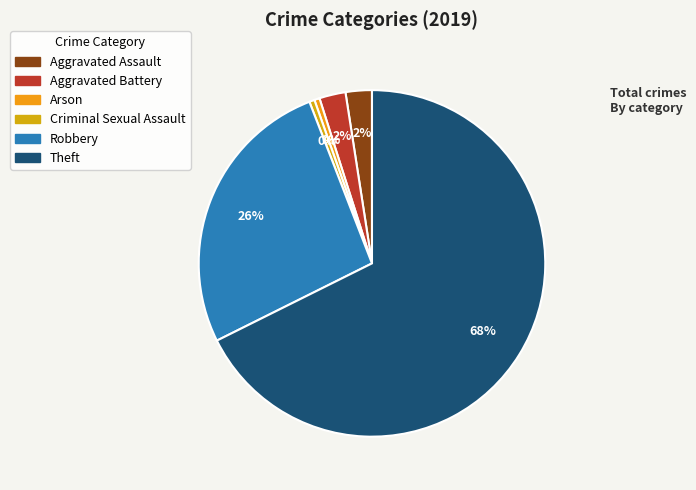

How much of the chart is everything except Criminal Sexual Assault?

99.5%